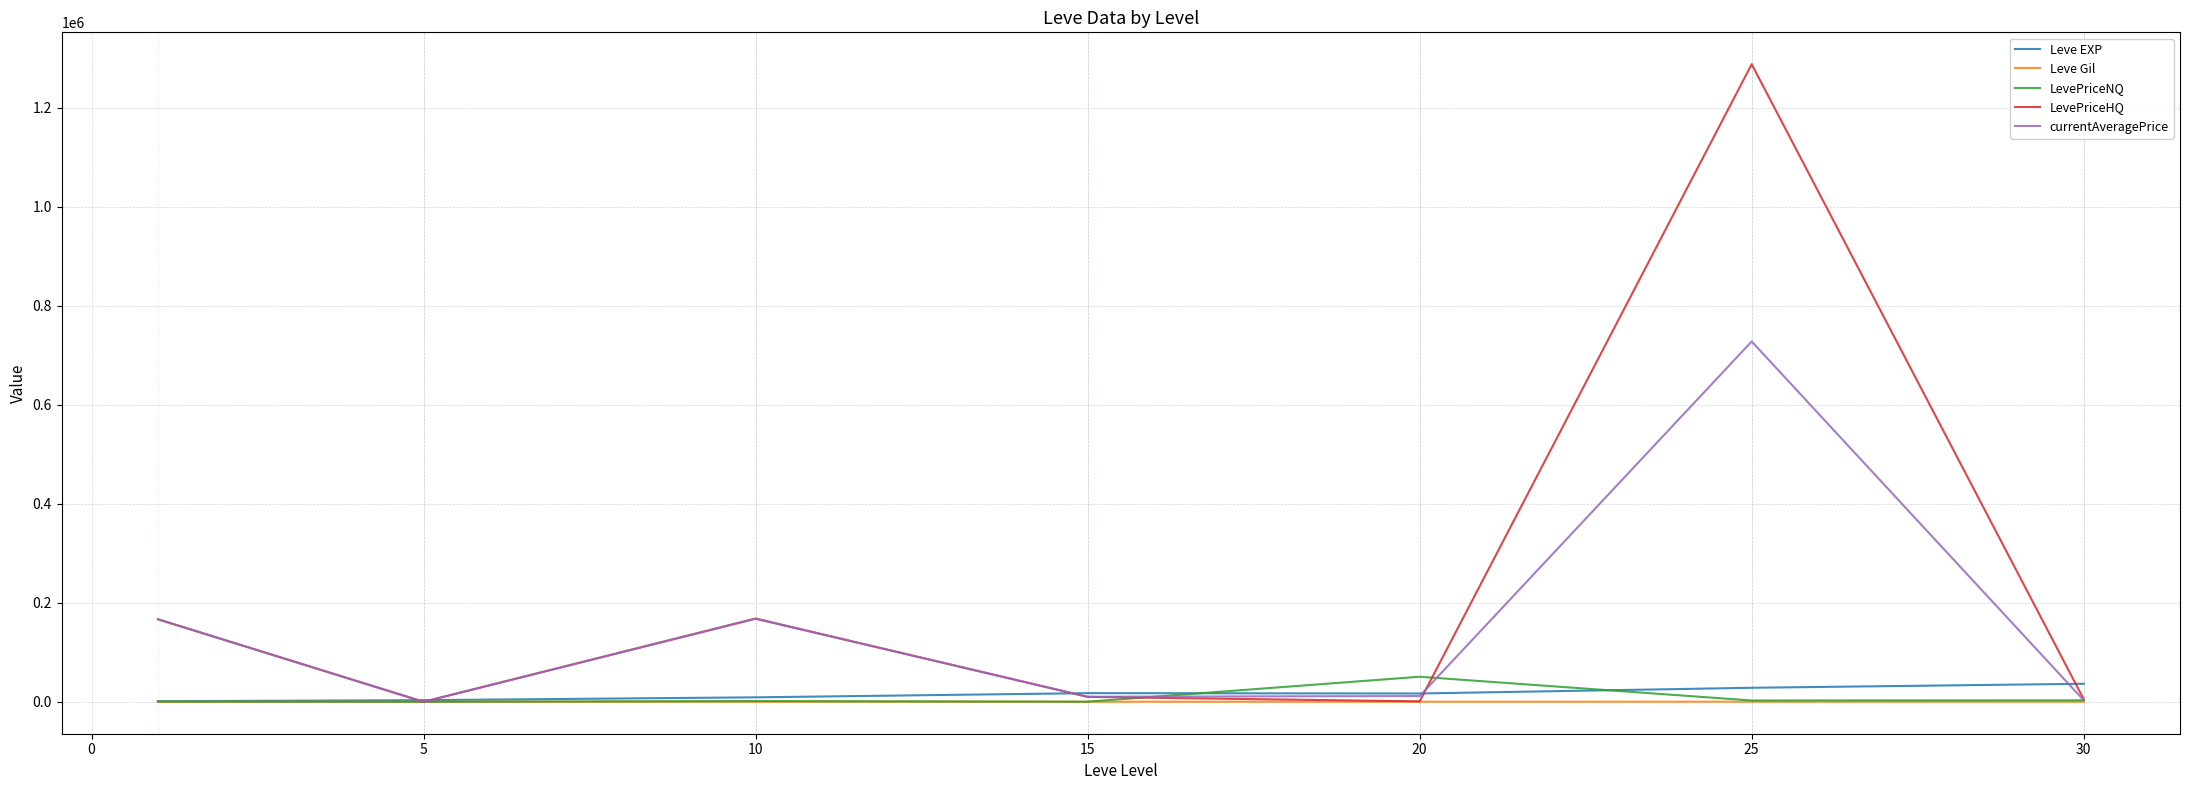

Which series has the largest range (max minus min)?

LevePriceHQ